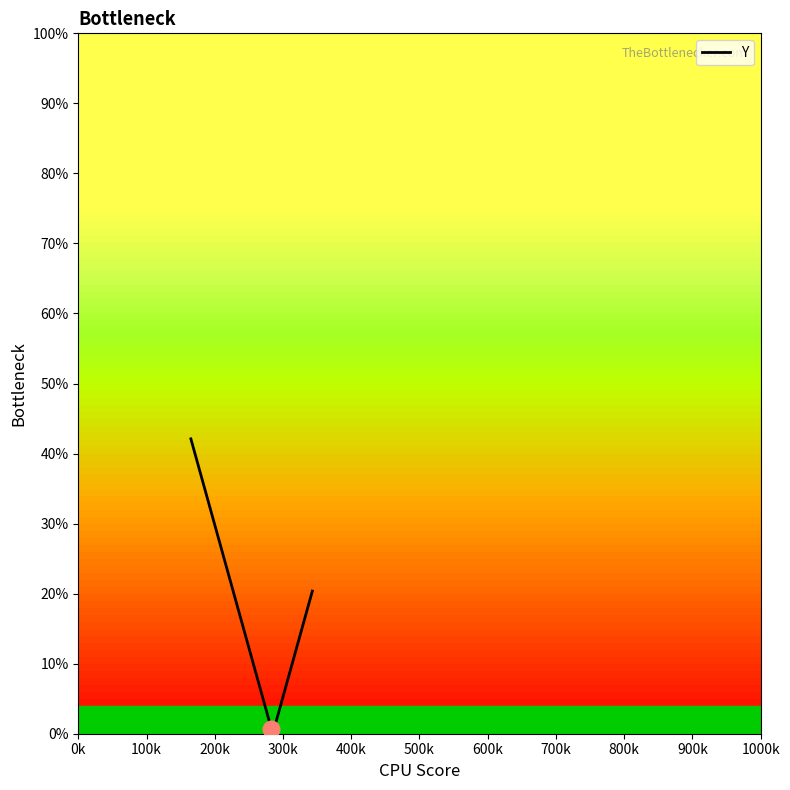

Reading left to right, extract all data points from this chart.

42.1	38.6	37.5	37.2	34.4	32.6	32.6	31.6	31.6	3.1	2.1	0.7	1.1	1.1	2.8	3.5	4.6	6.3	7.0	7.7	9.5	9.5	9.8	10.9	10.9	11.9	13.3	13.3	15.1	15.1	15.8	15.8	16.2	16.2	16.5	17.2	17.2	17.6	17.9	20.4